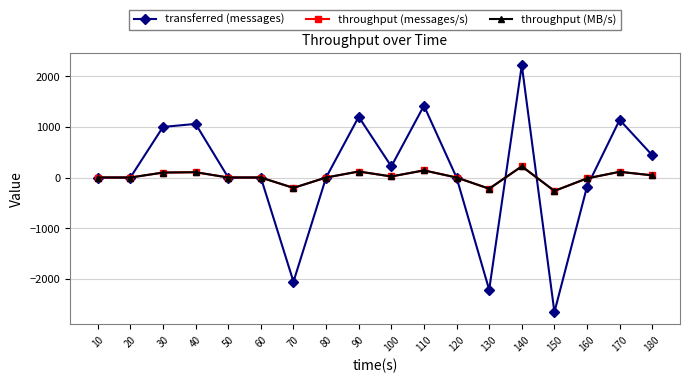

What is the value of the throughput (messages/s) point at the 7th from the left?

-205